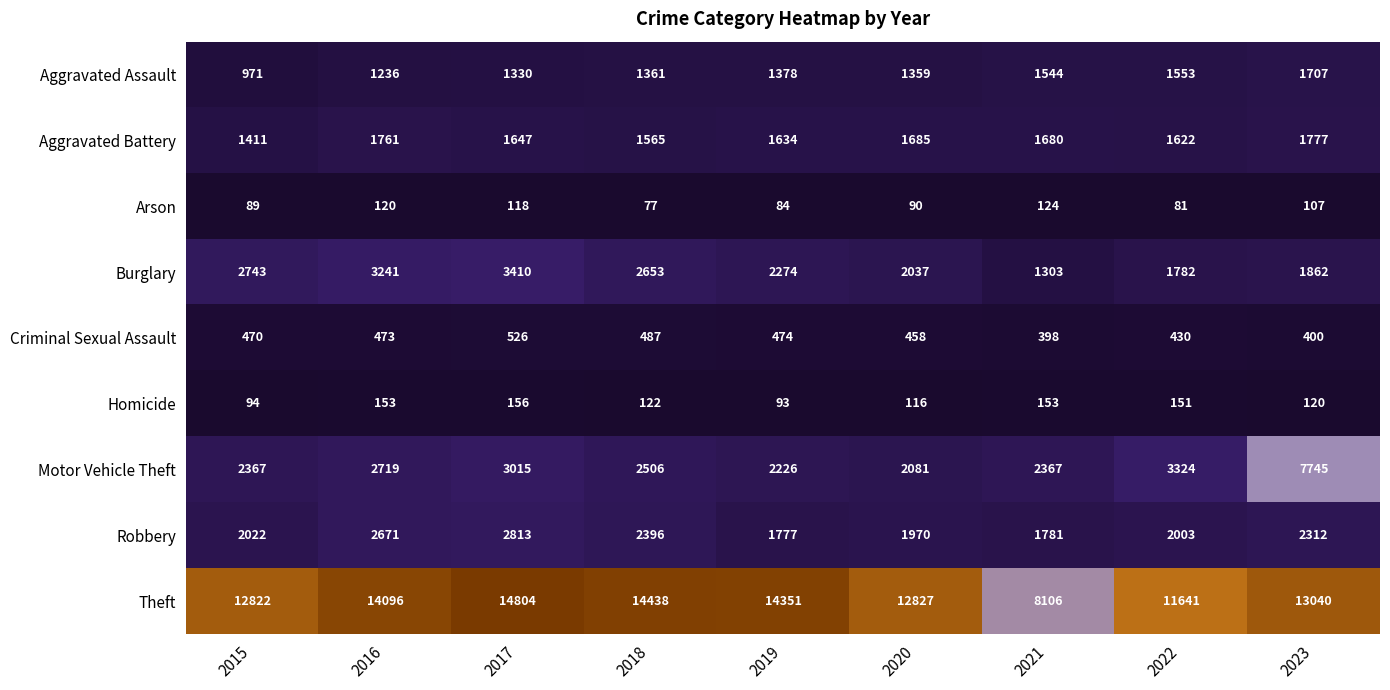

What is the maximum value for Criminal Sexual Assault?

526